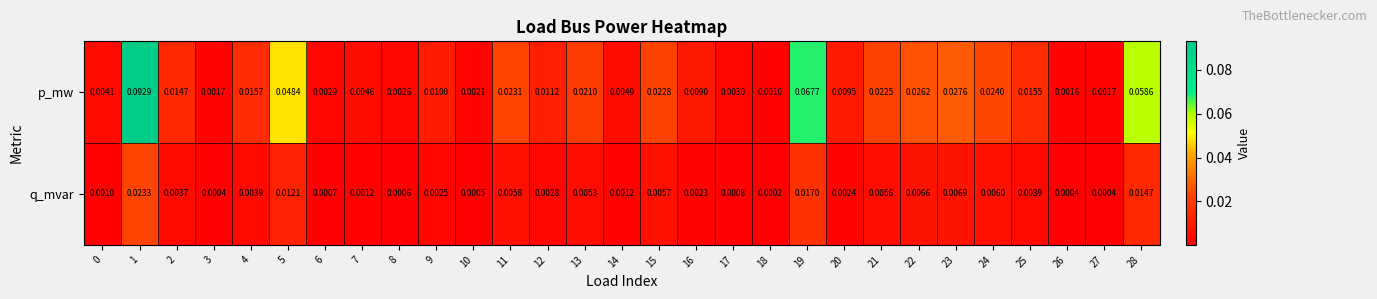

Which series has the largest total across all categories?

p_mw